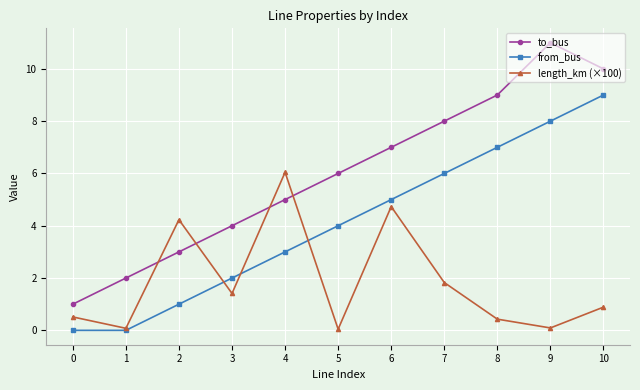

What is the greatest value displayed?

11.0